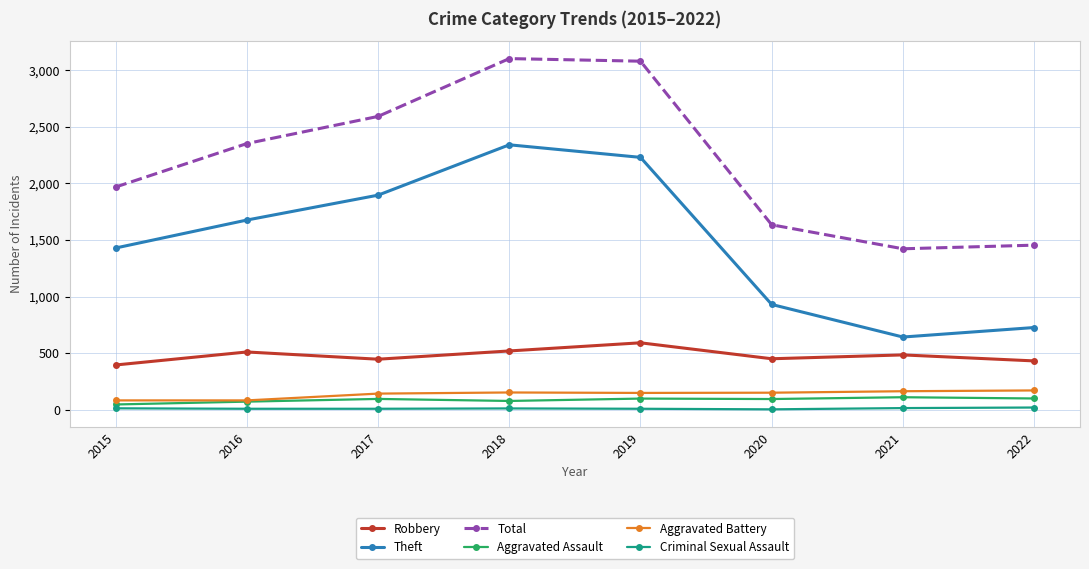

What is the difference between the second highest and minimum values in the Robbery series?

124